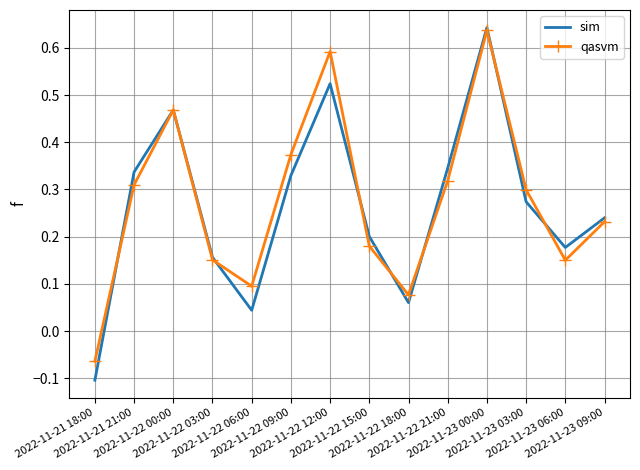

At which category does the chart reach its peak across all series?

2022-11-23 00:00